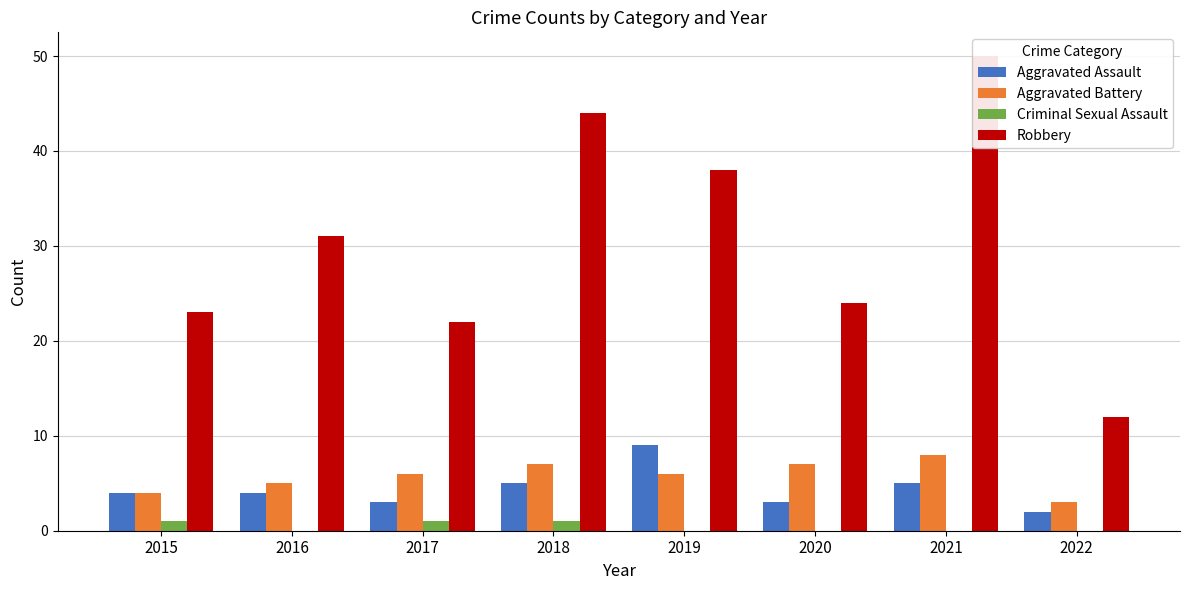

At which label is Aggravated Battery closest to 5?

2016